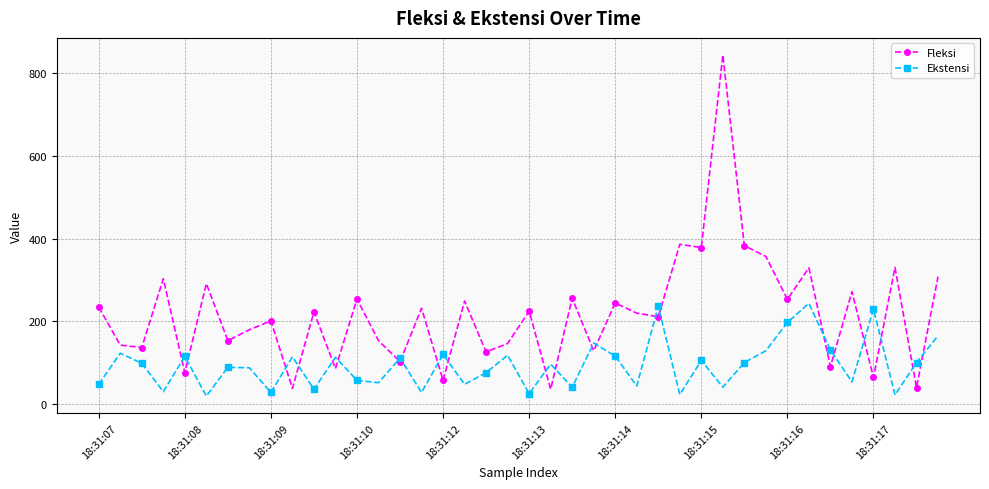

What is the minimum value for Ekstensi?

19.6